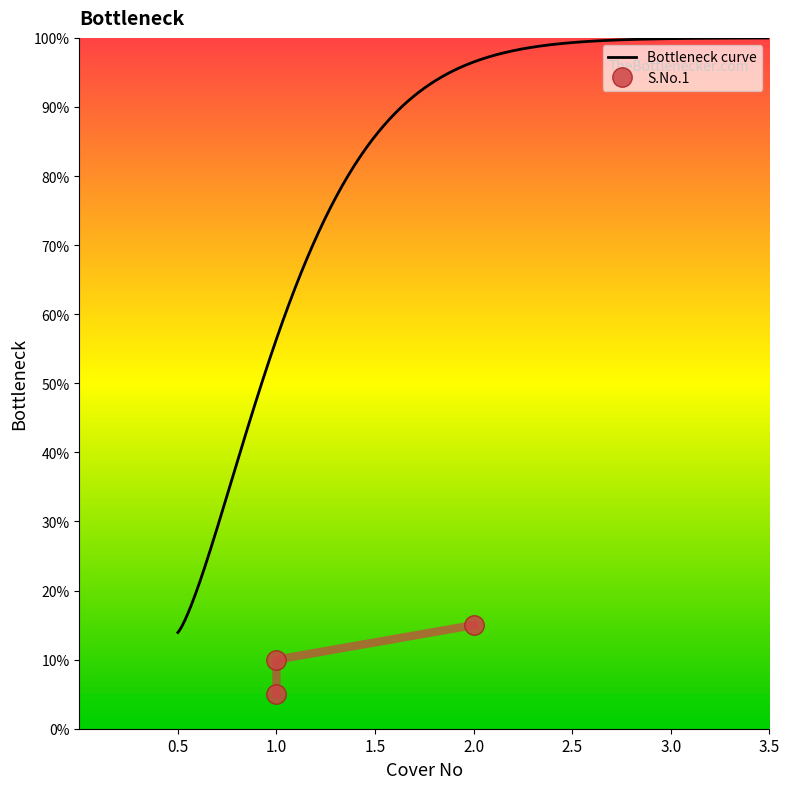

What is the average value?

10